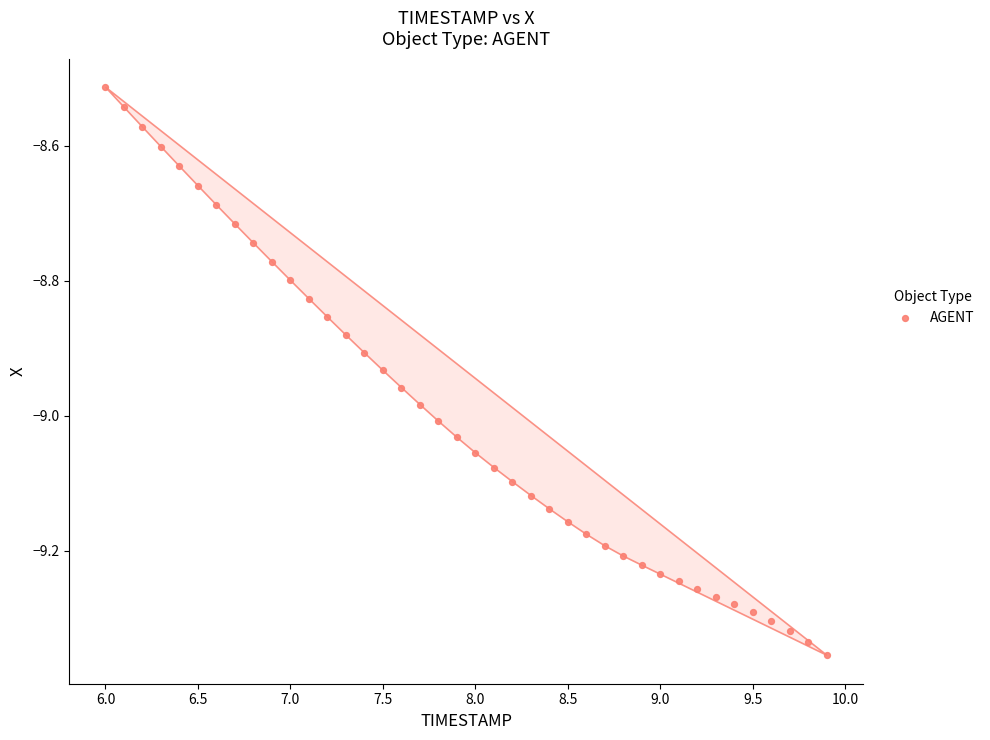

What is the range of Y values (max minus min)?

0.8